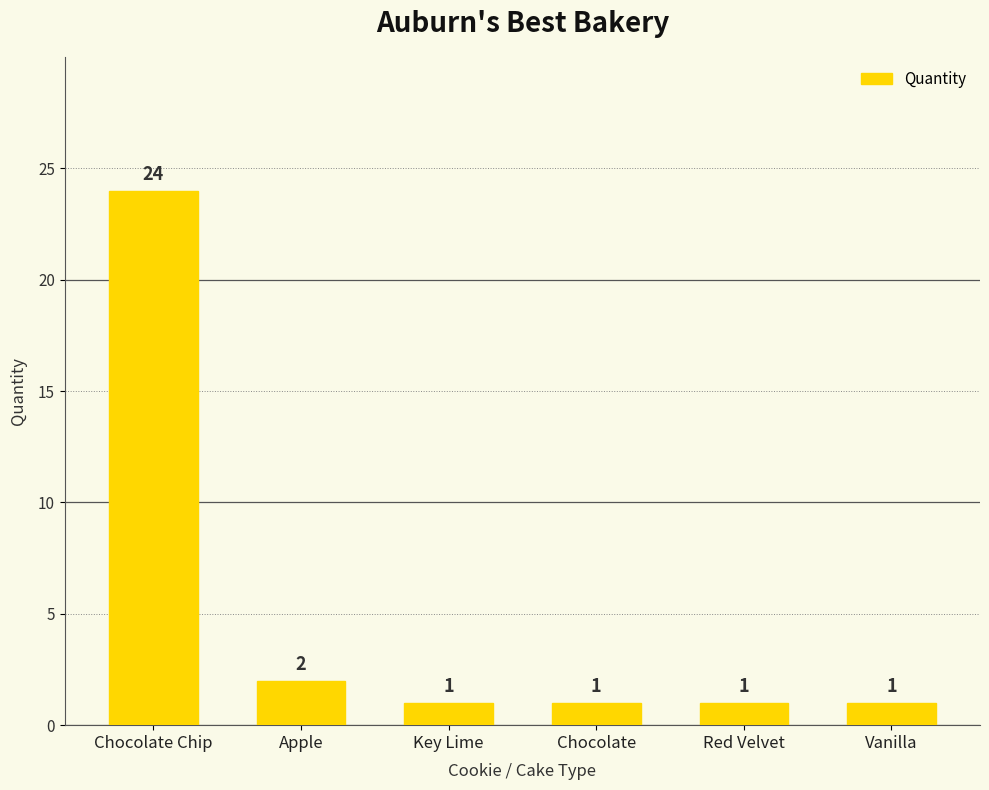

What is the minimum value shown in the chart?

1